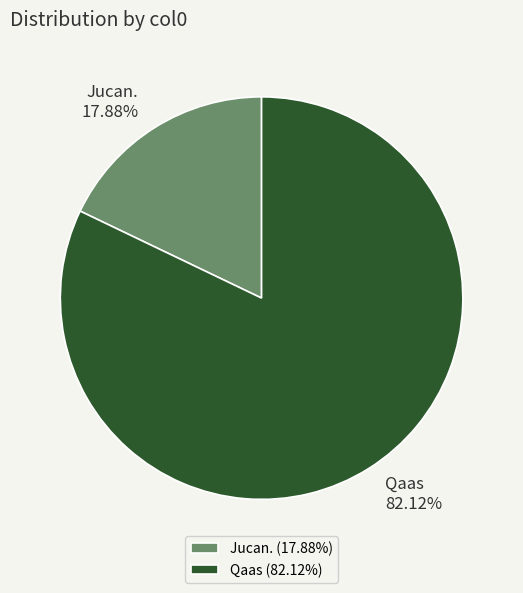

How many segments does this pie chart have?

2